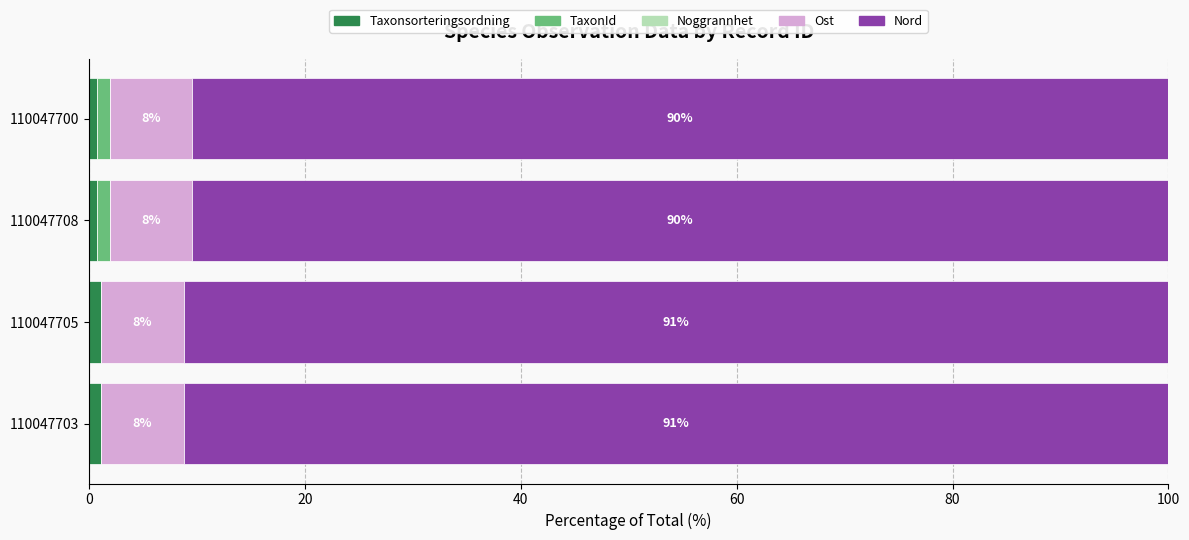

Is it true that Taxonsorteringsordning equals 1.1 at 110047703?

True